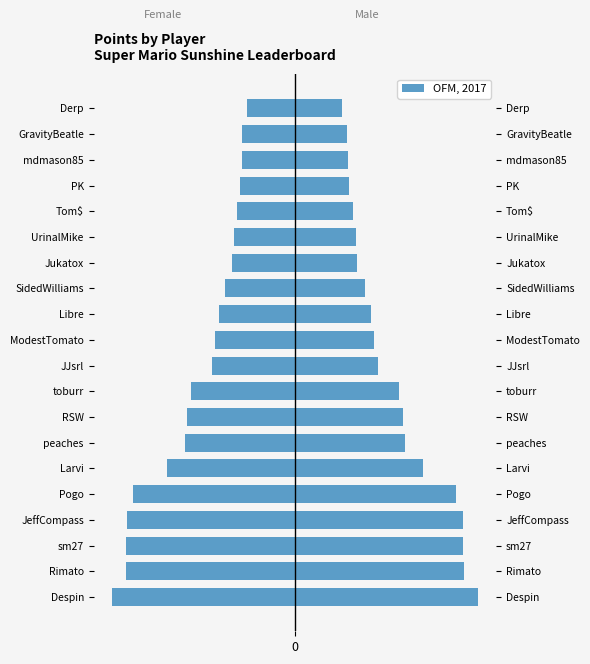

What is the smallest value displayed?

-213